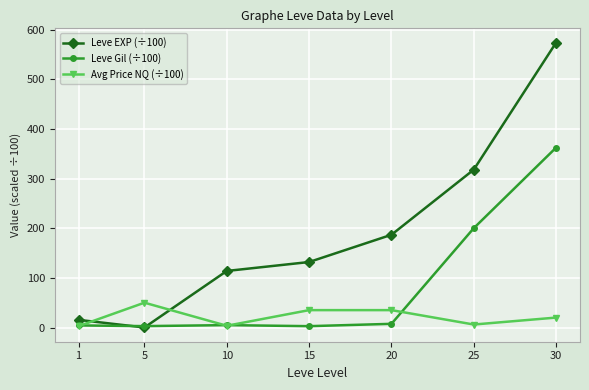

At how many categories does at least one series exceed 357?

1